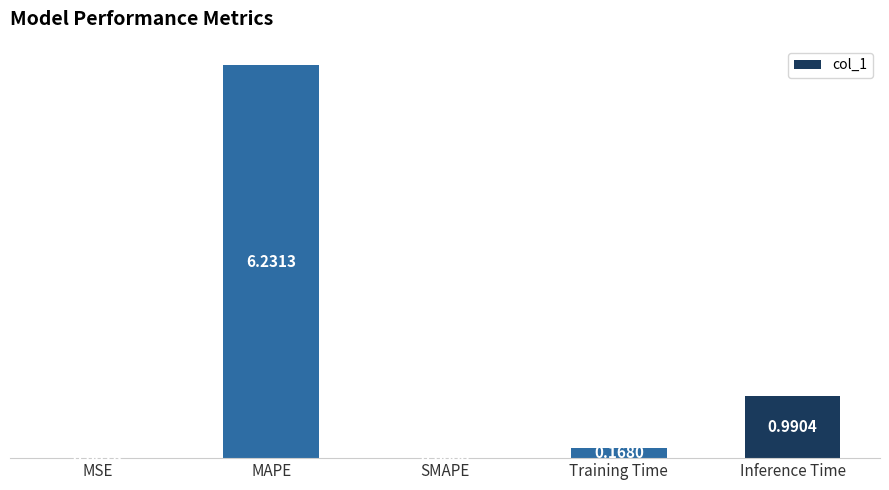

What is the sum of the values at MAPE and Training Time?

6.4